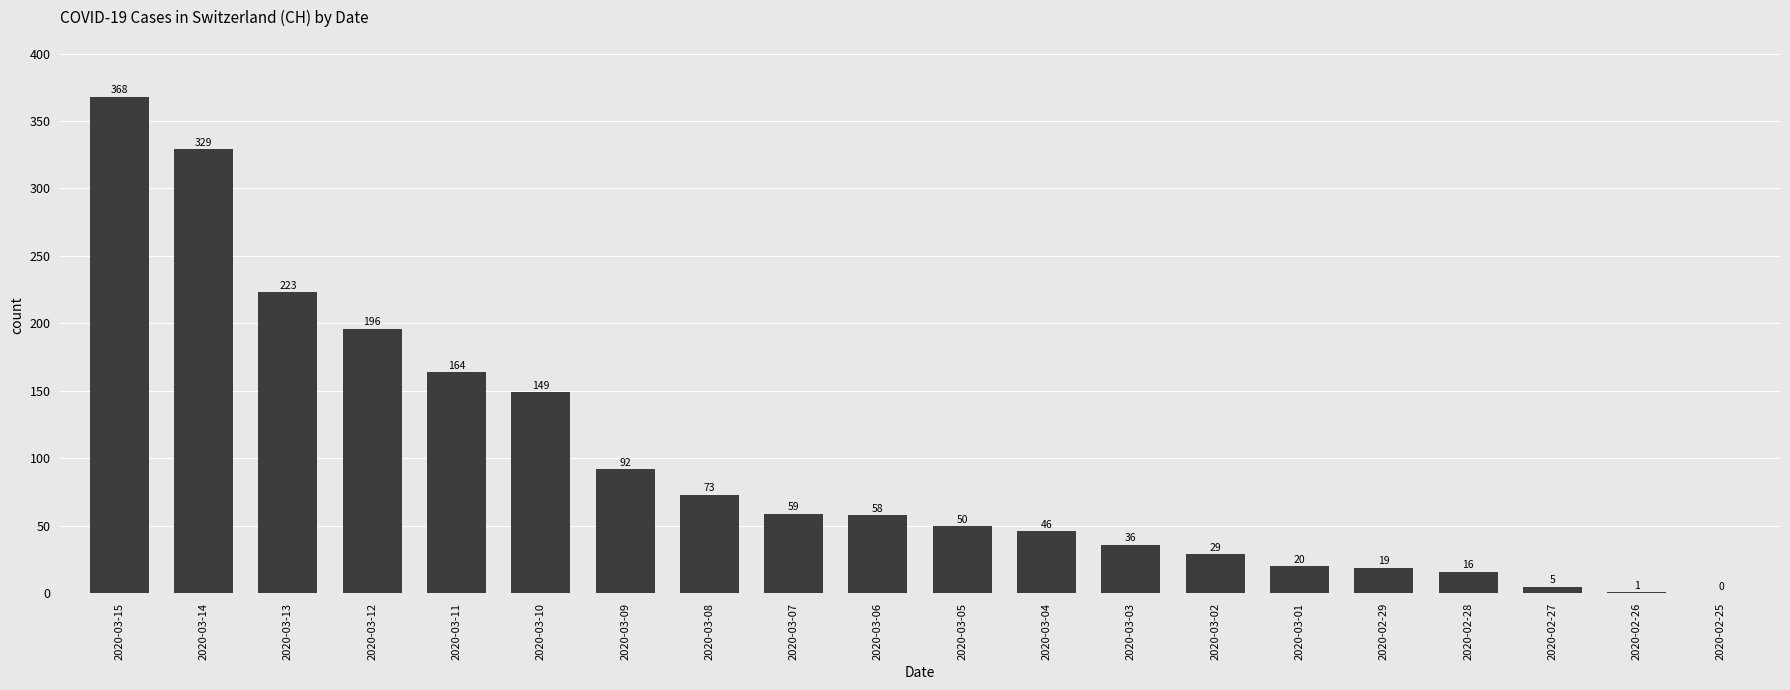

Reading right to left, extract all data points from this chart.

0	1	5	16	19	20	29	36	46	50	58	59	73	92	149	164	196	223	329	368